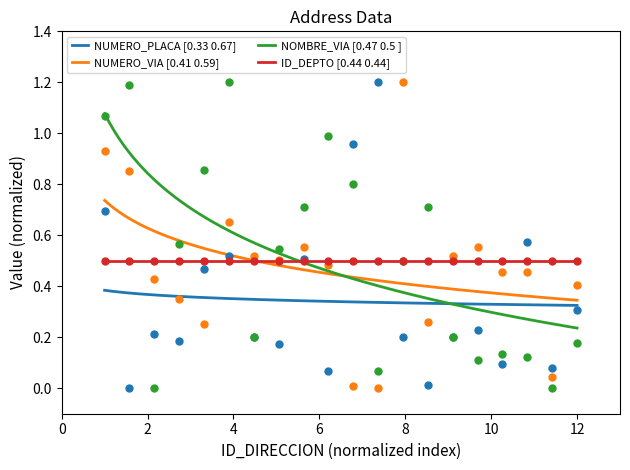

Which series reaches the maximum Y coordinate?

NUMERO_PLACA_DIRECCION